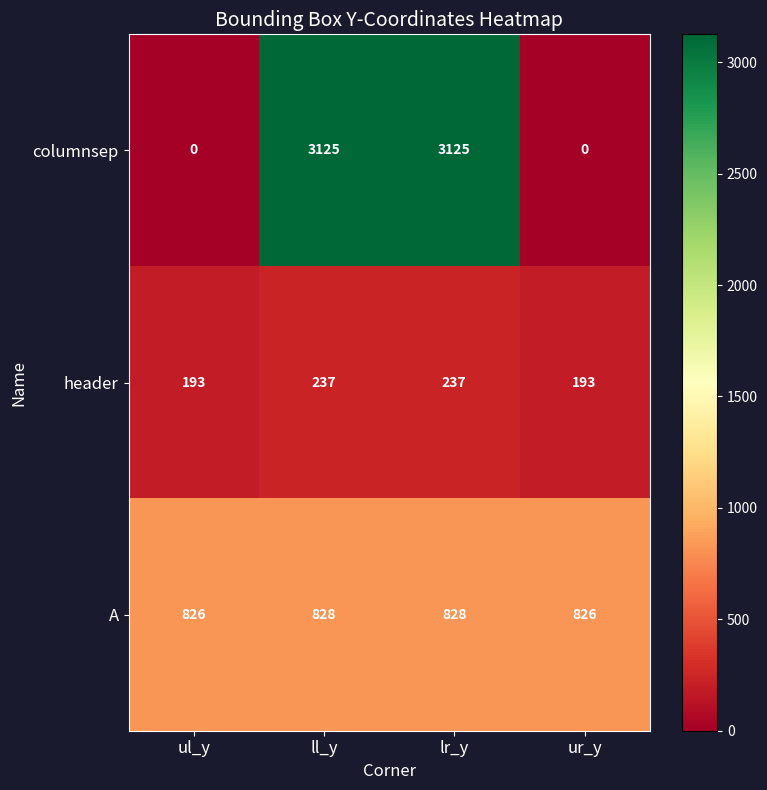

How many A values are between 826 and 828?

4